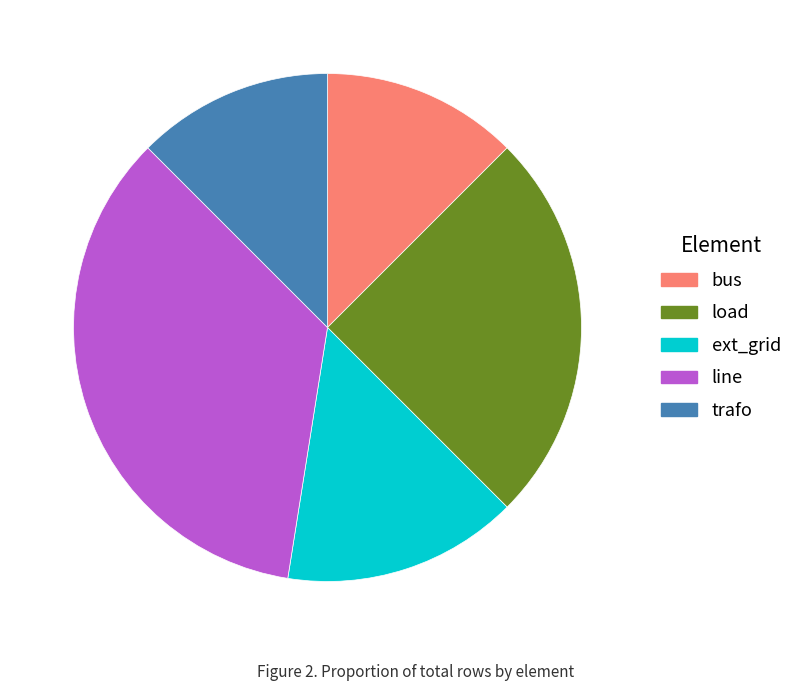

What is the largest slice in the pie chart?

line